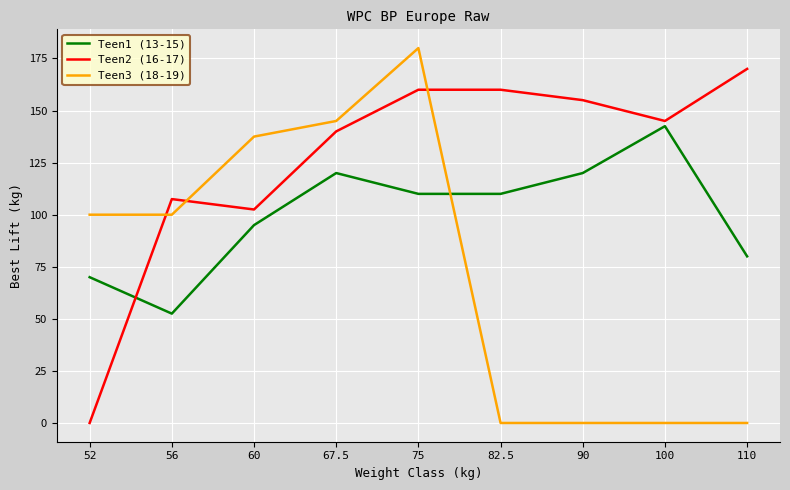

Which series has the widest spread of values?

Teen3 (18-19)